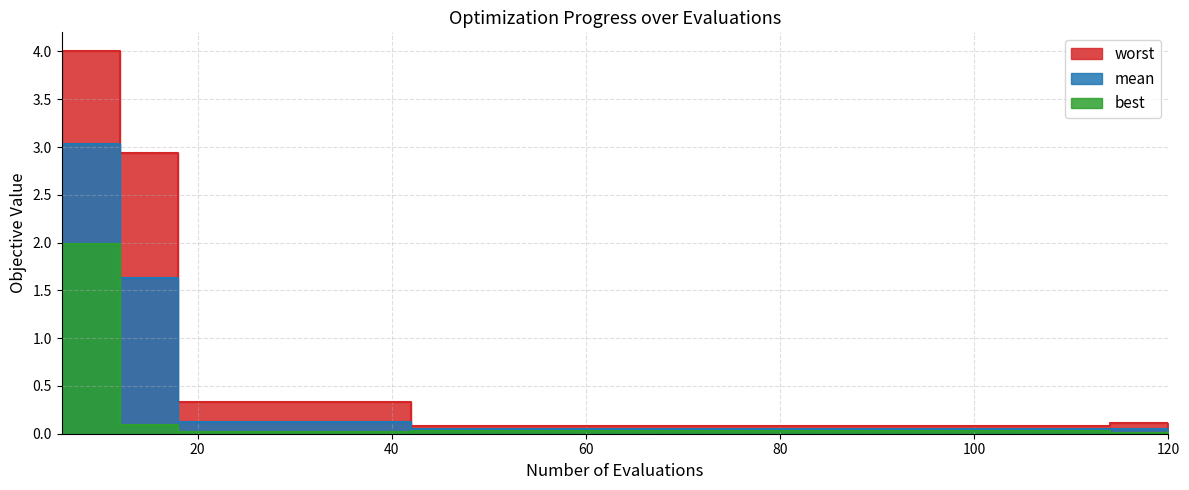

Which series has the widest spread of values?

worst